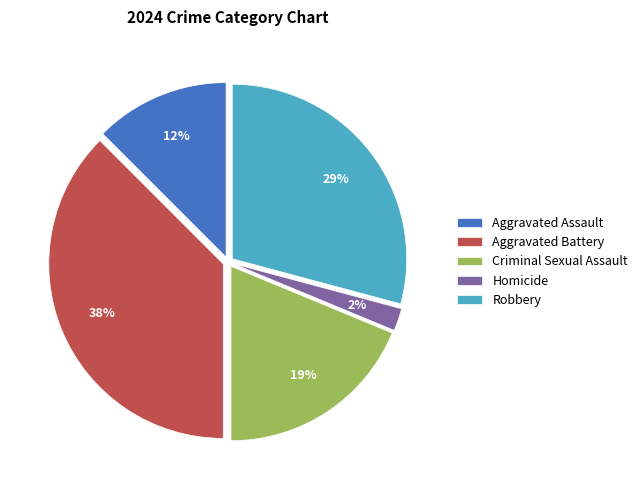

What percentage is the Criminal Sexual Assault slice, to the nearest percent?

19%